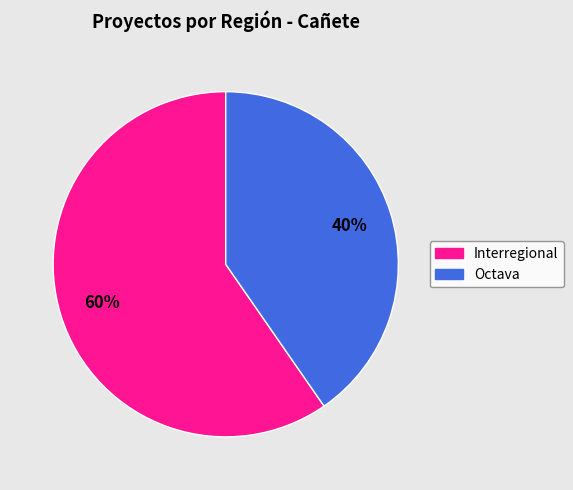

Is it true that Interregional is 72% of the pie?

False